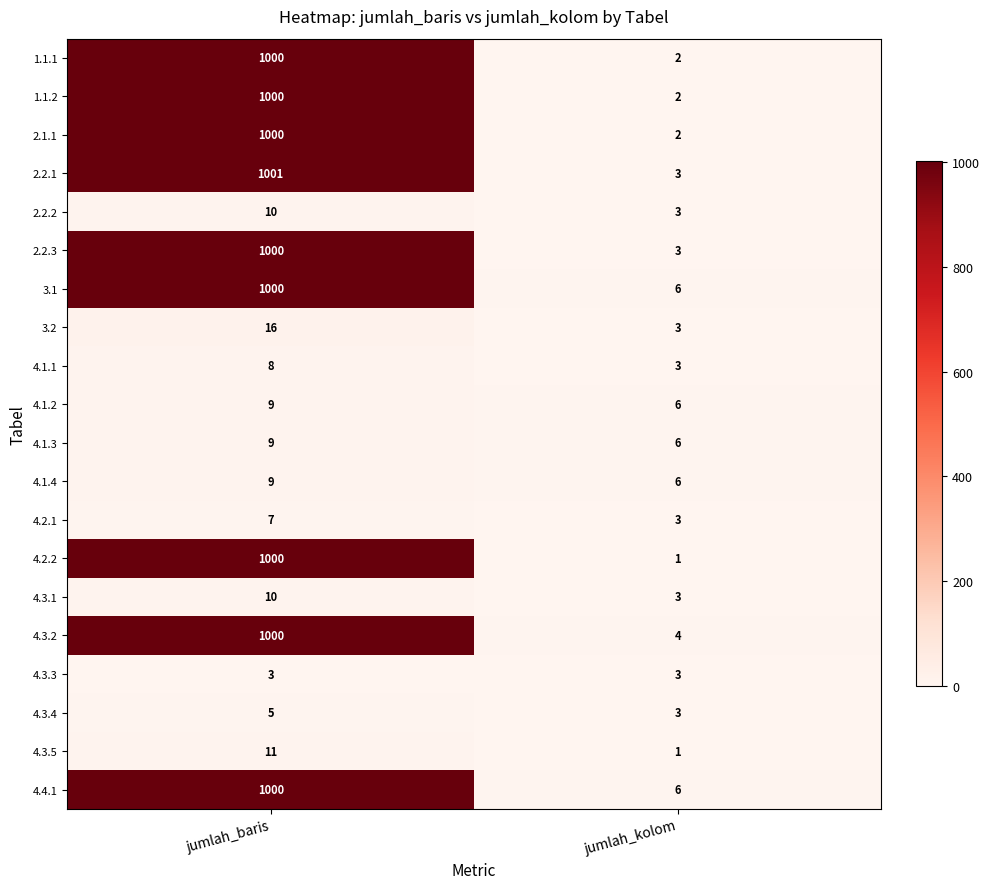

What is the difference between the highest and lowest values at jumlah_baris?

998